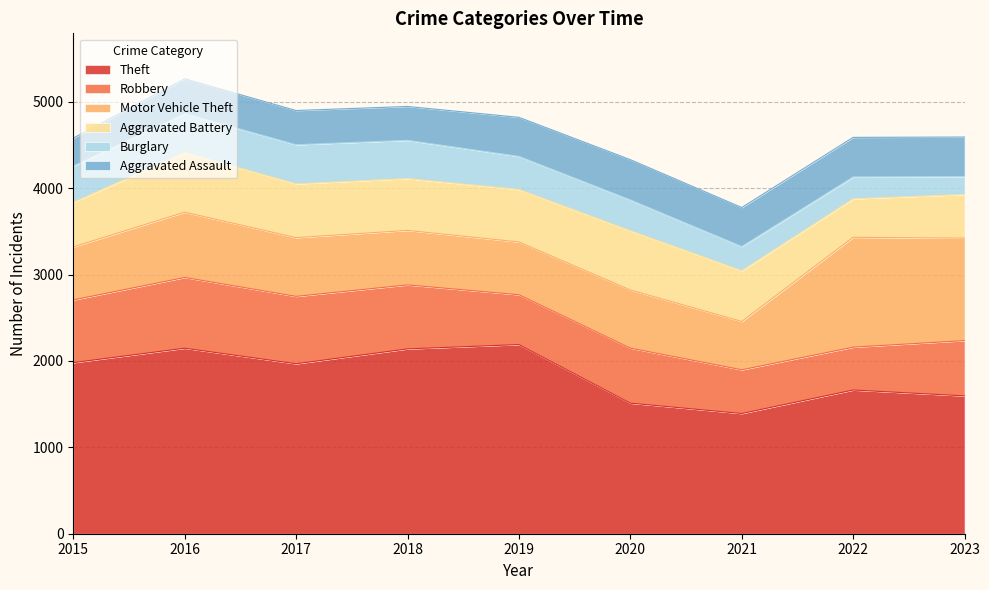

True or false: Burglary has more than 2 interior local peaks.

False